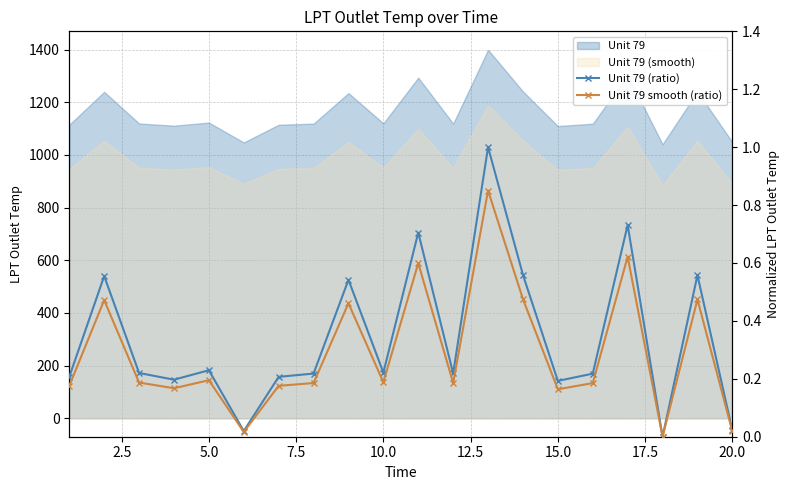

How many lines are shown in the chart?

2